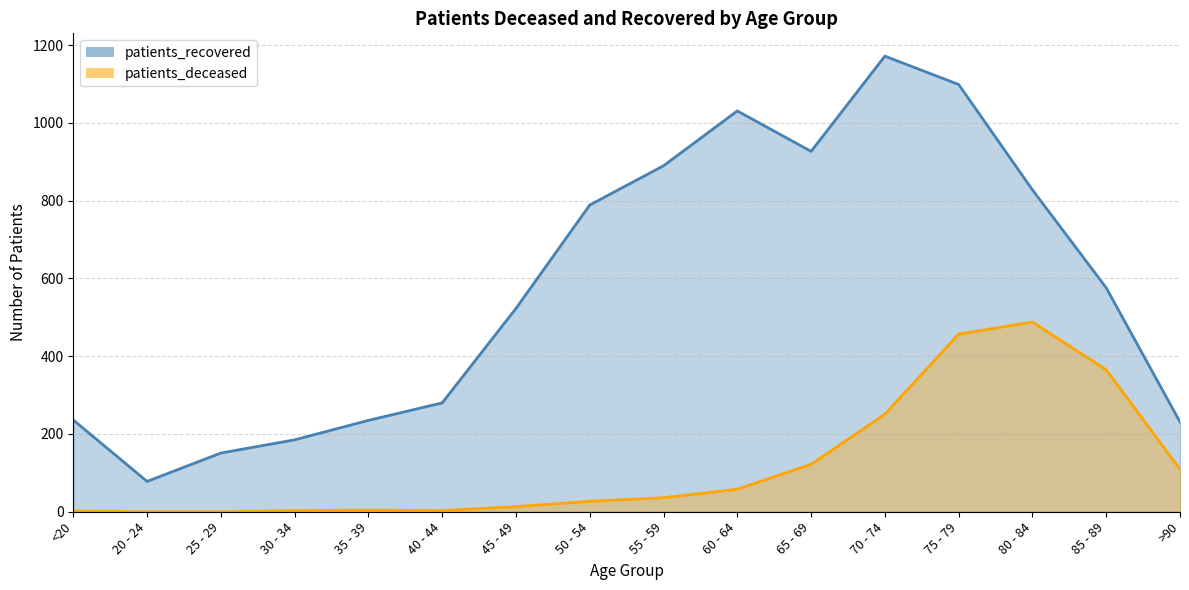

At which label is patients_deceased closest to 244?

70 - 74